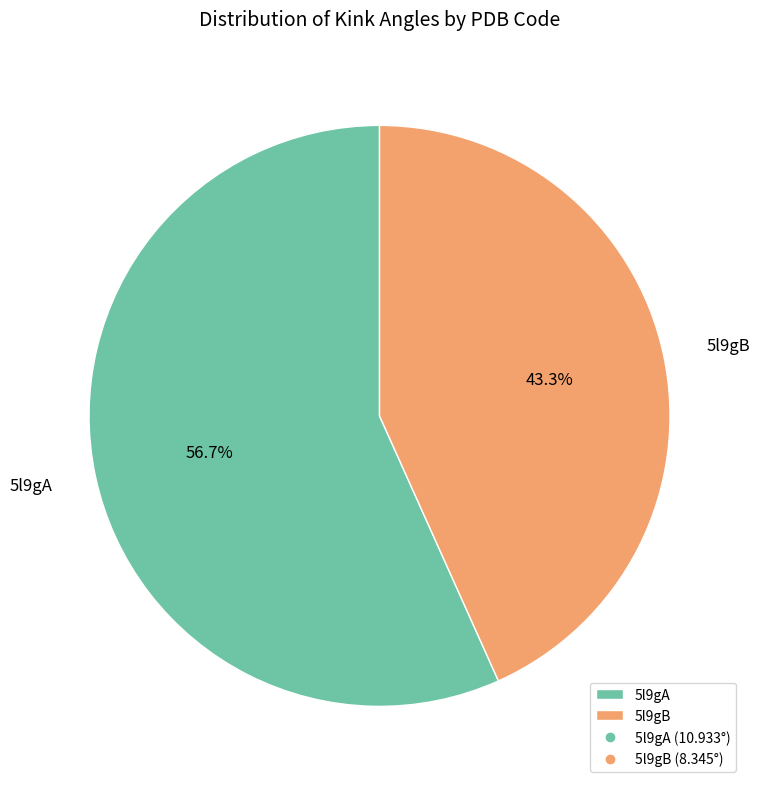

Which category has the smallest portion of the pie?

5l9gB